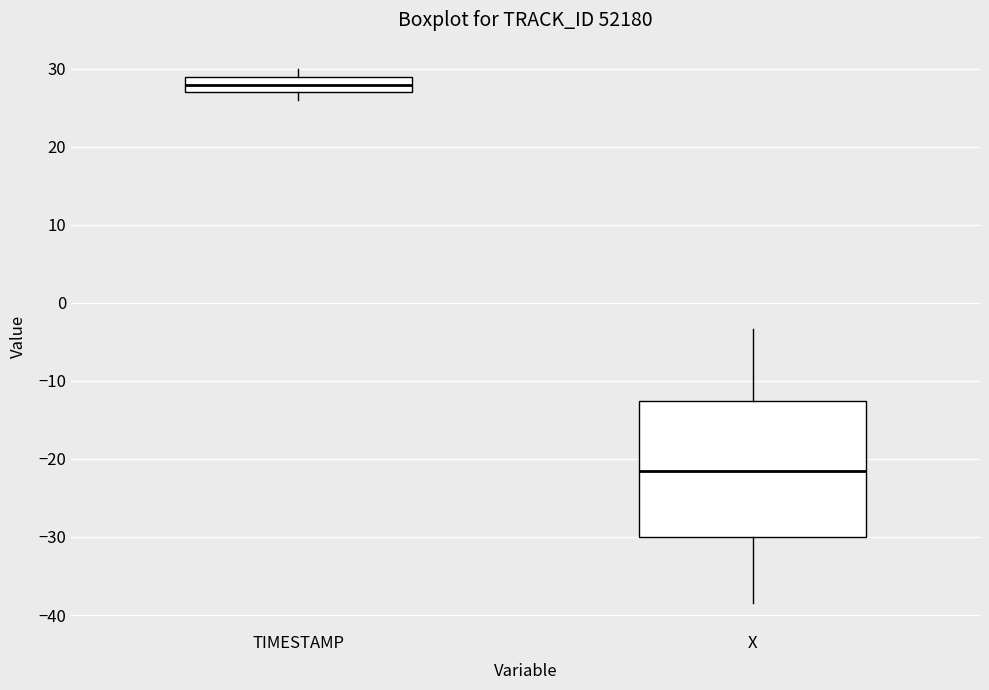

Which box's median line is the lowest?

X